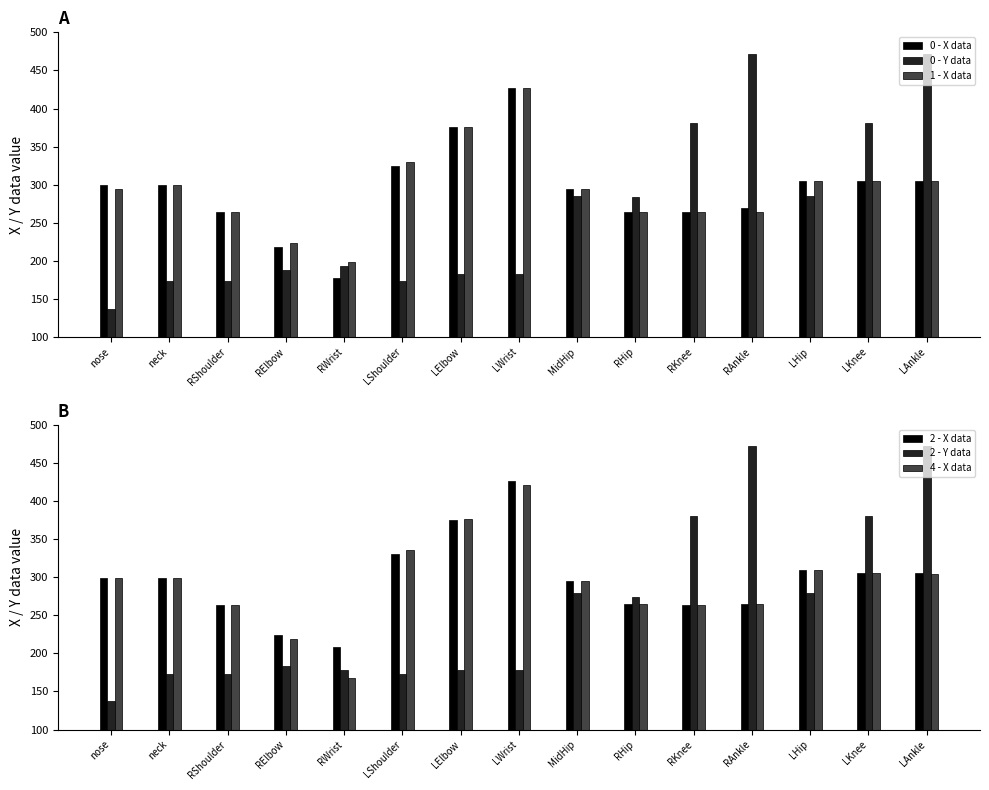

Does the chart contain stacked bars?

No